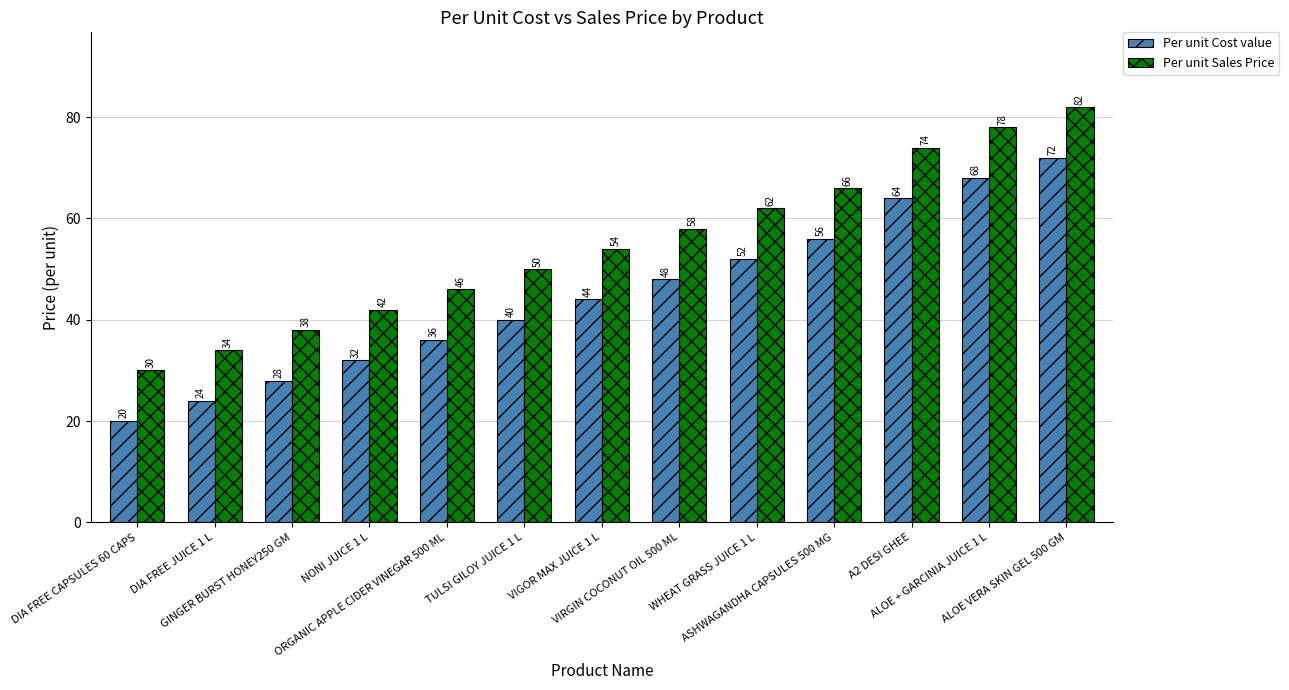

The Per unit Cost value series shows 36 at A2 DESI GHEE. True or false?

False